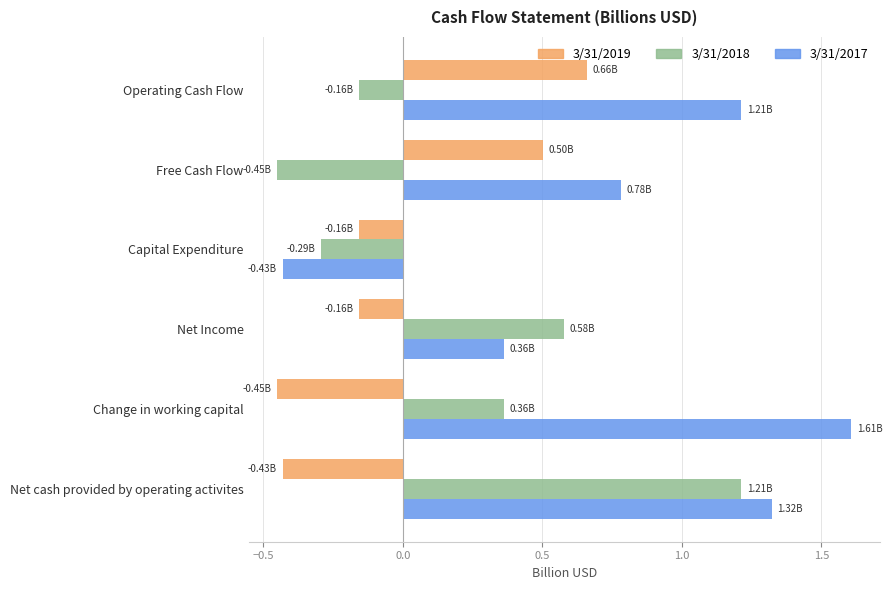

Which label corresponds to the largest value in the chart?

Change in working capital